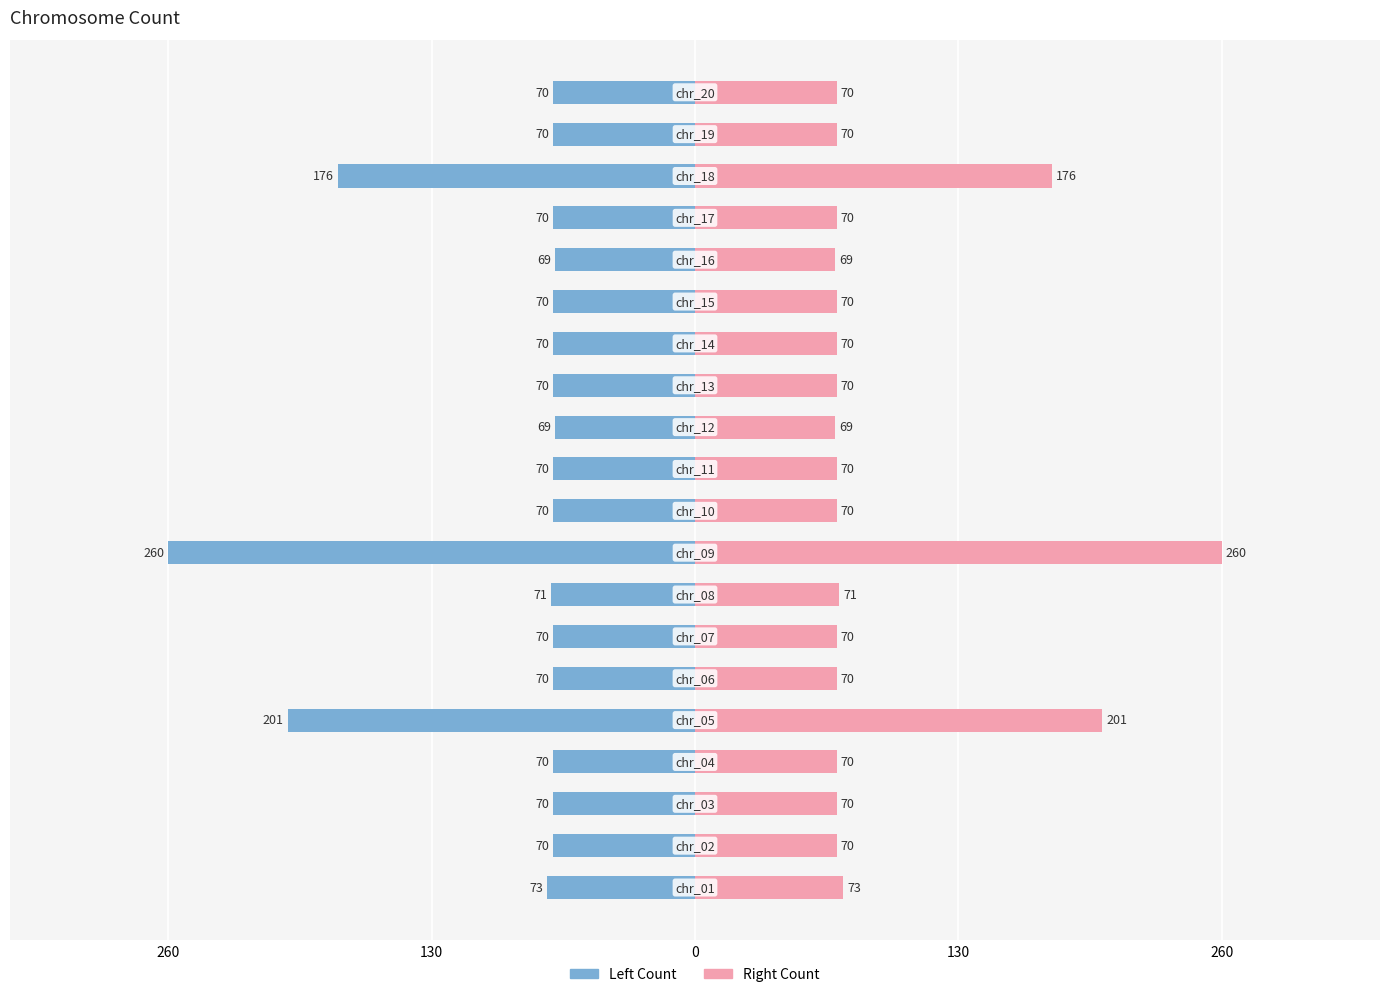

Which has a higher value, 15 or 19?

15